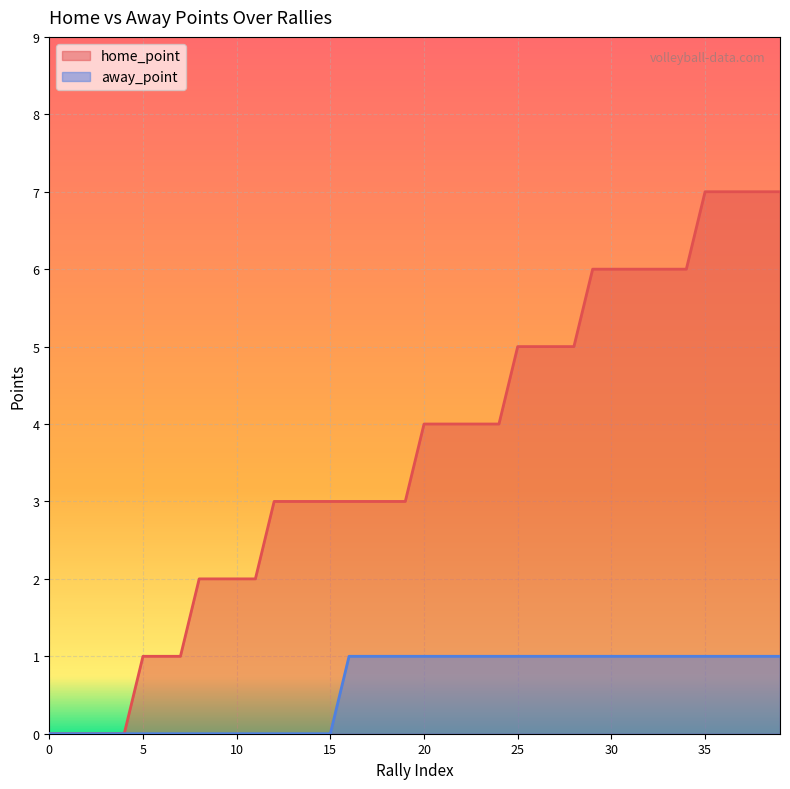

How many lines are shown in the chart?

2